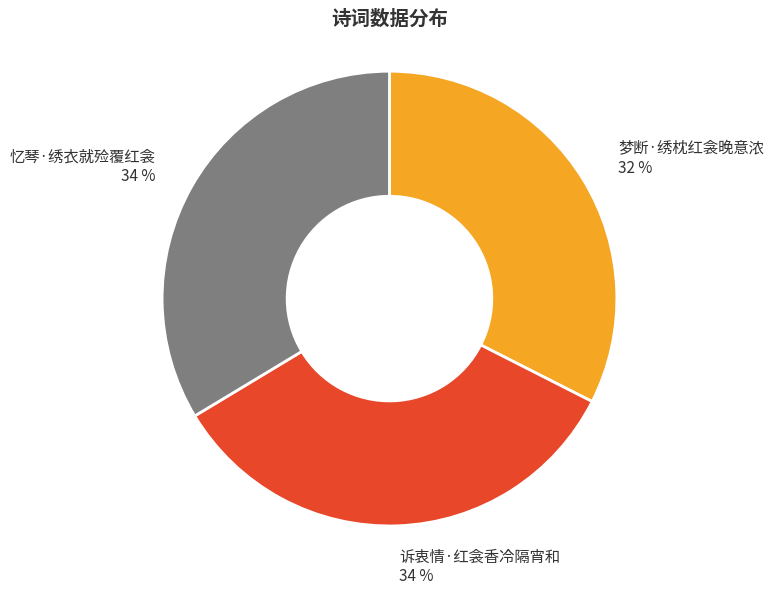

Does 梦断·绣枕红衾晚意浓 represent more than half of the total?

No